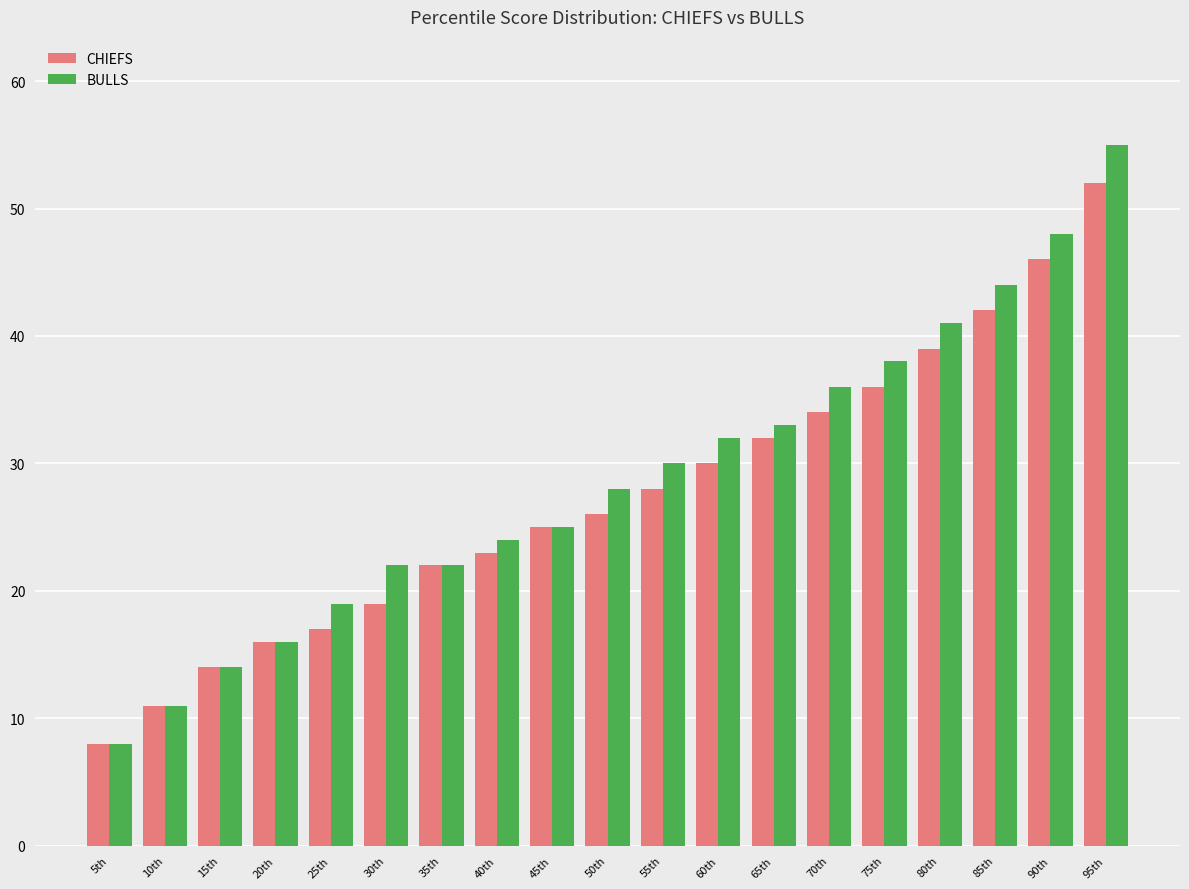

What are all the series names shown in the legend?

CHIEFS, BULLS